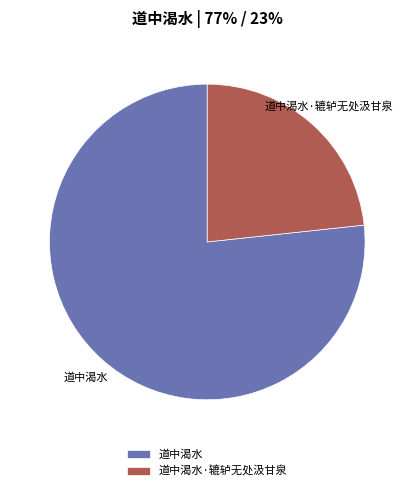

Rank the categories by value from highest to lowest.

道中渴水, 道中渴水·辘轳无处汲甘泉